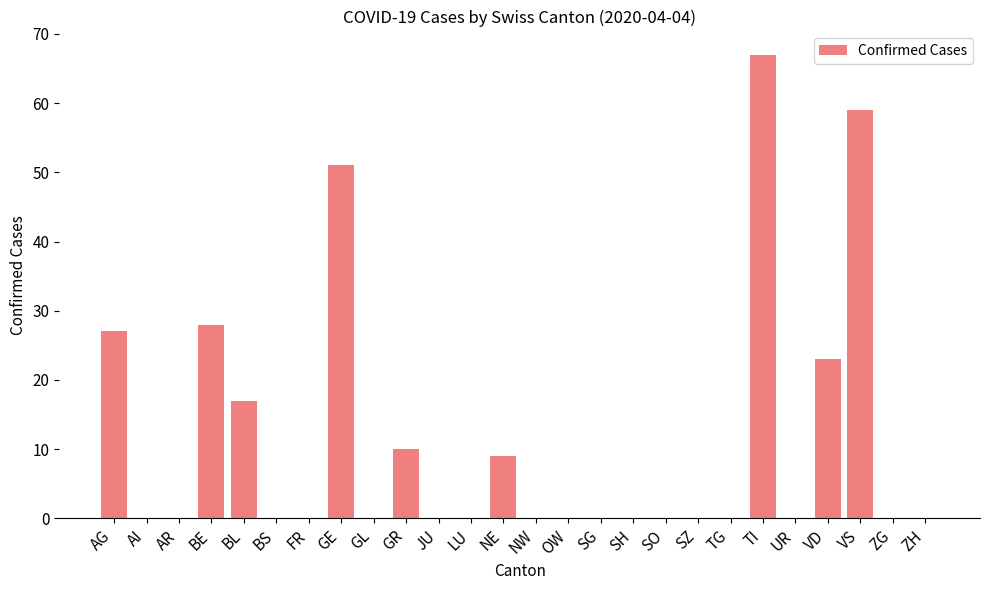

Are the bars horizontal?

No